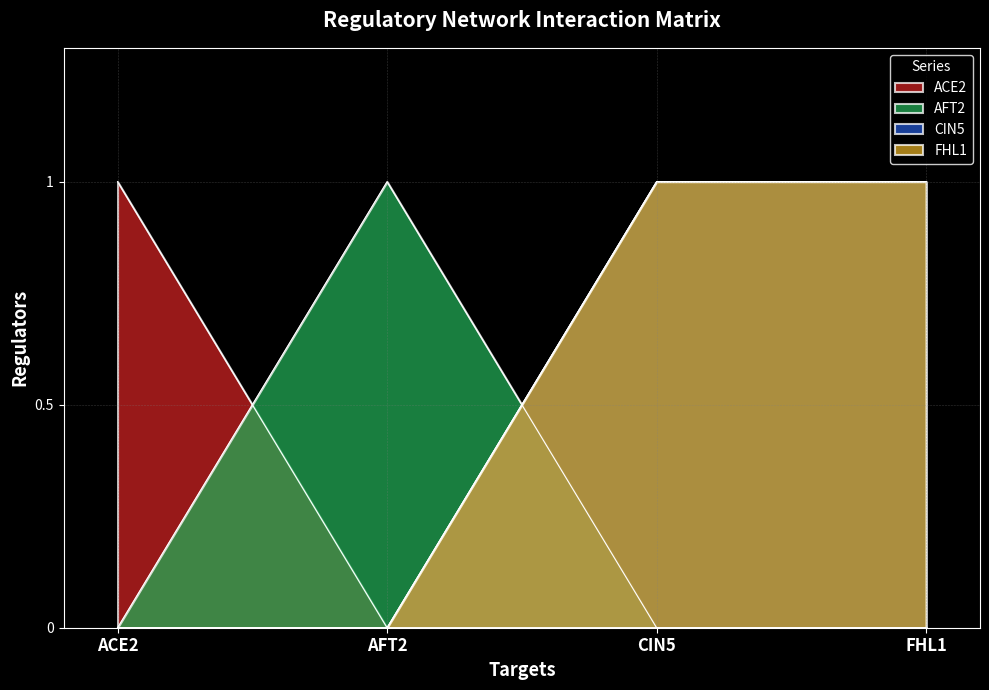

True or false: ACE2 has a value of -1 at CIN5.

False